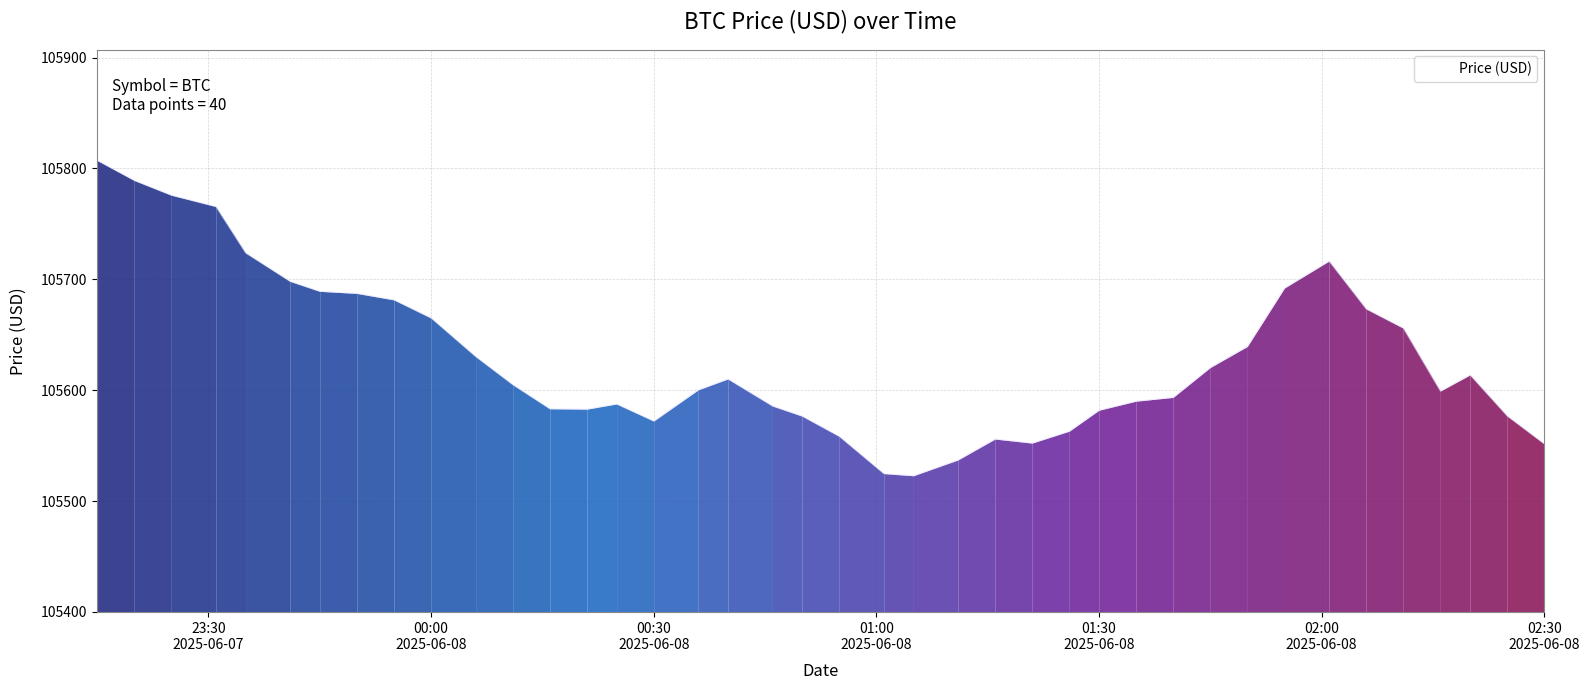

What is the difference between the maximum and minimum values?

284.5